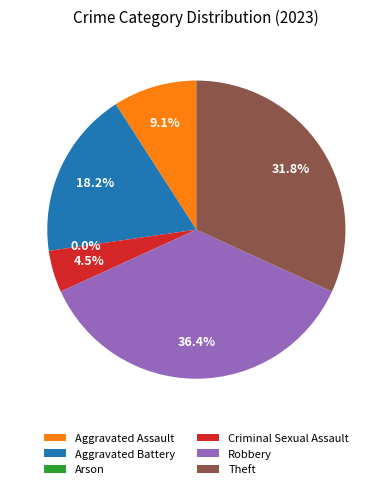

Approximately how many times larger is the value at Aggravated Assault compared to Robbery?

0.2